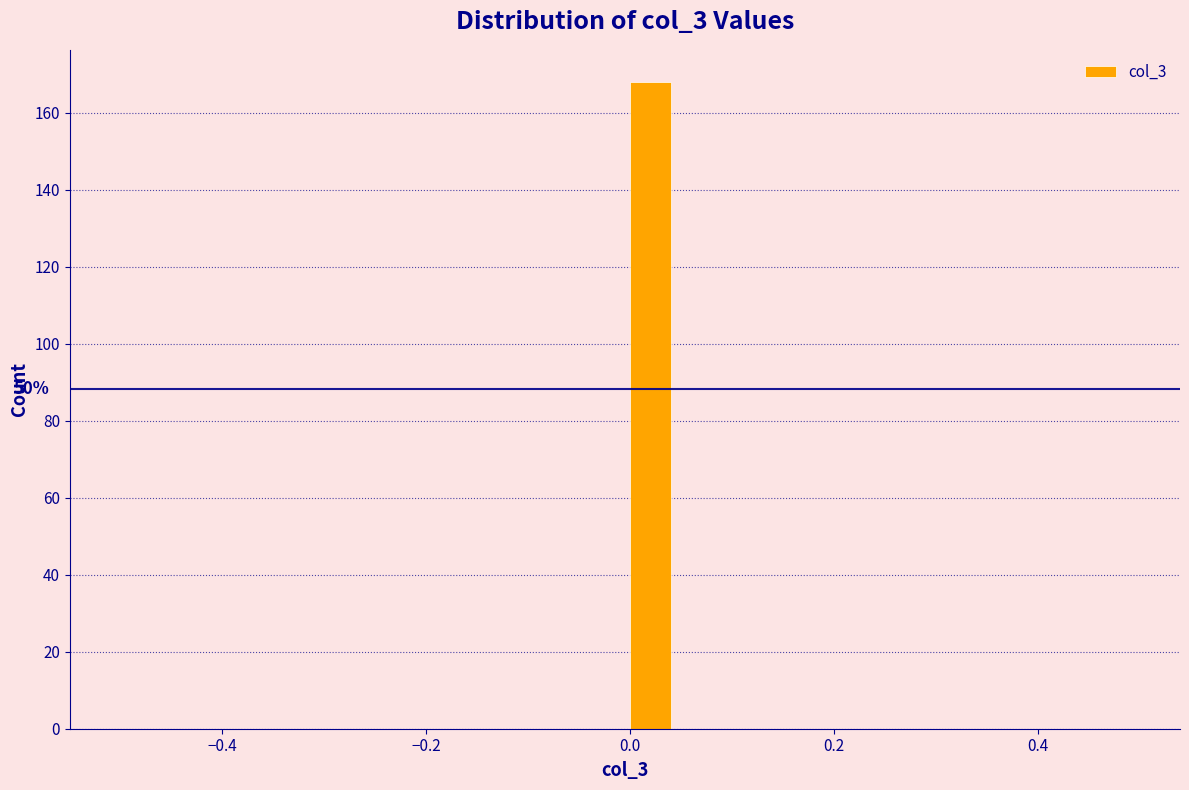

Around what value on the x-axis is the tallest bar? Give the approximate position of its centre, as read against the axis.

0.02